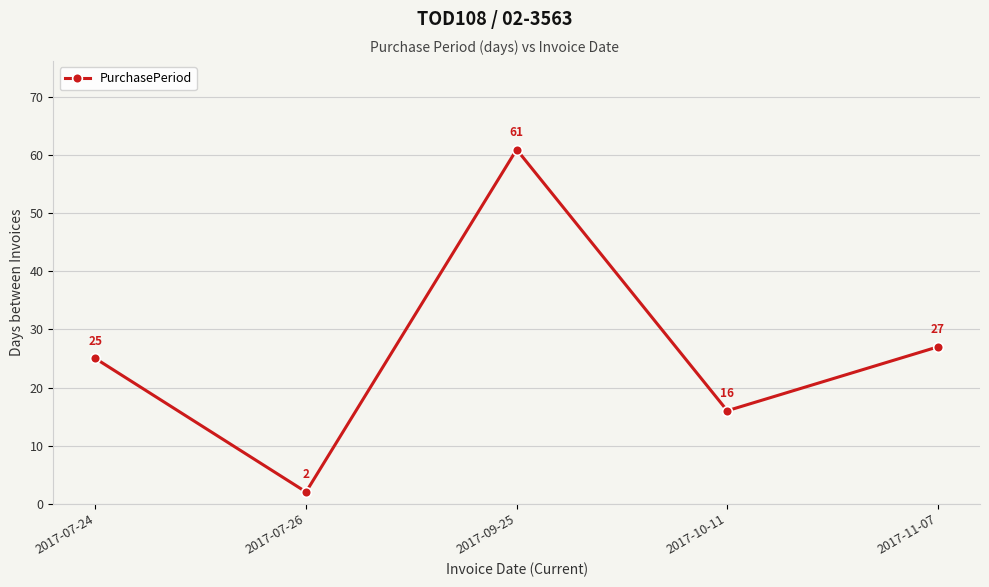

True or false: the data shows 15 at 2017-11-07.

False